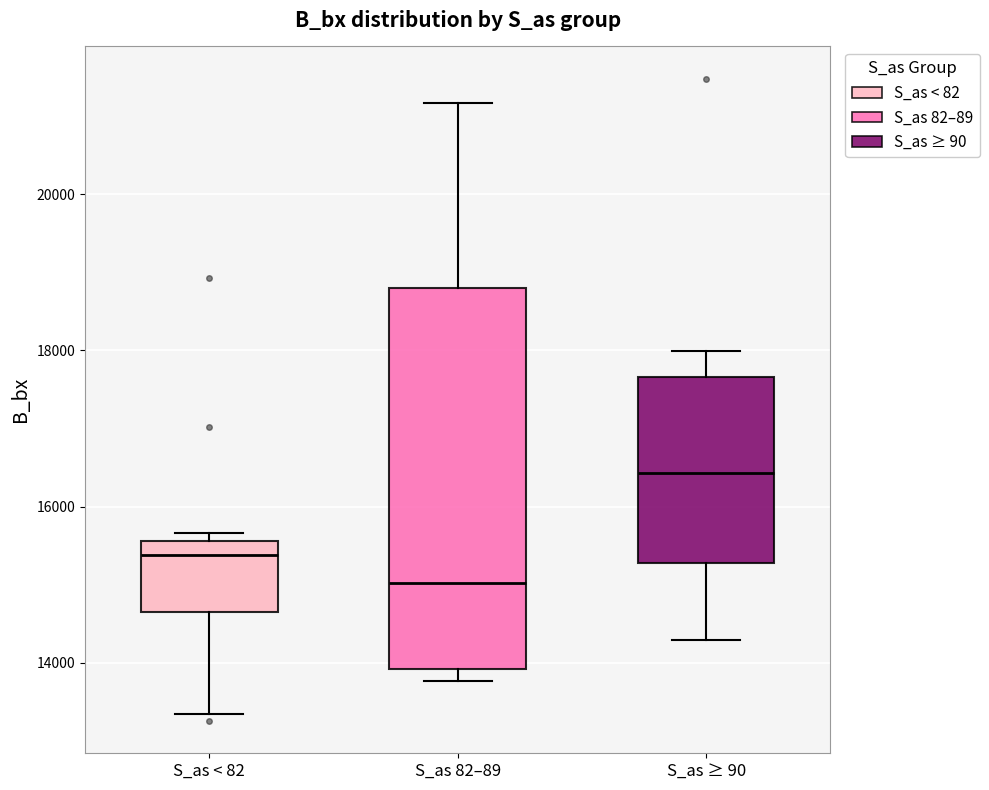

Which box has the highest median line?

S_as ≥ 90